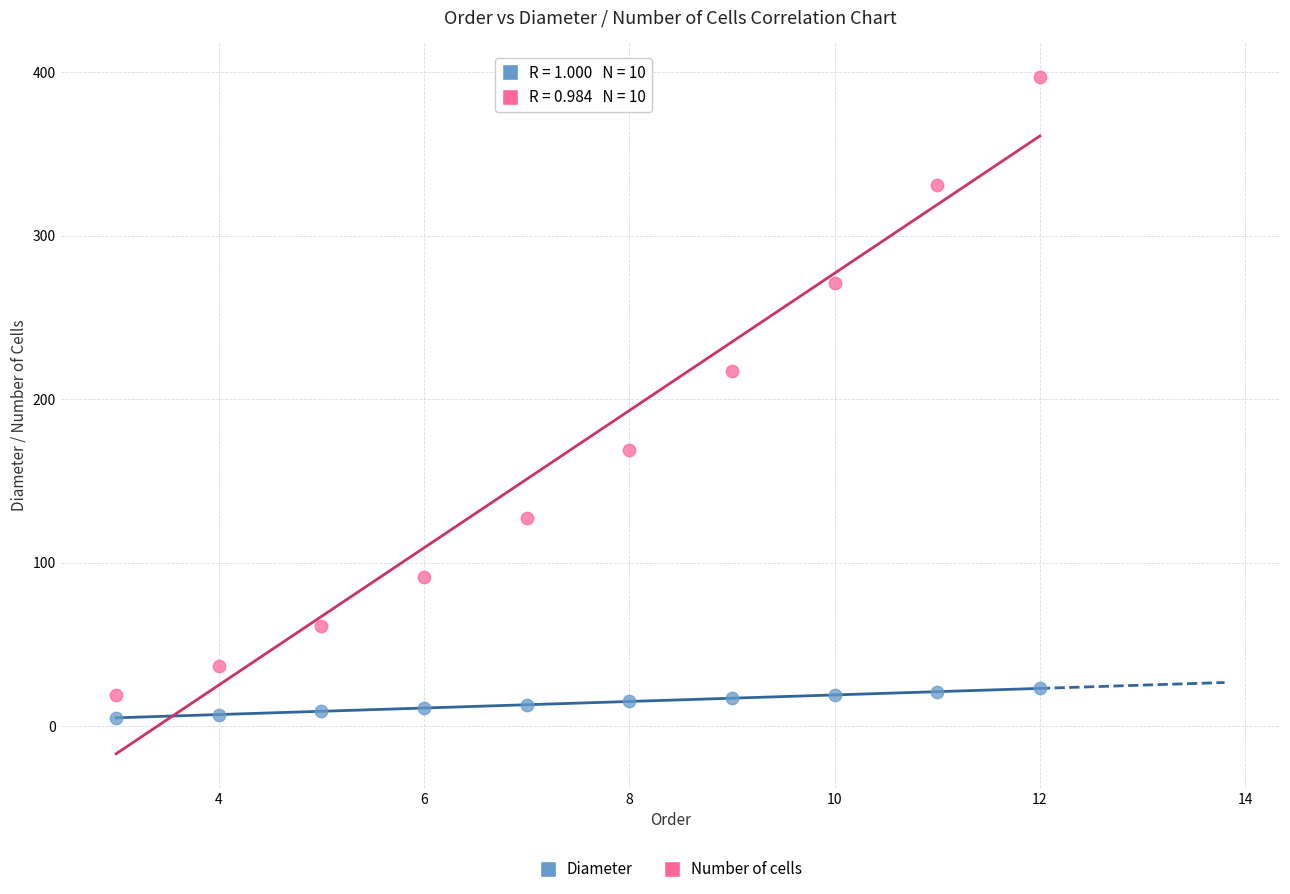

Which series reaches the maximum Y coordinate?

Number of cells